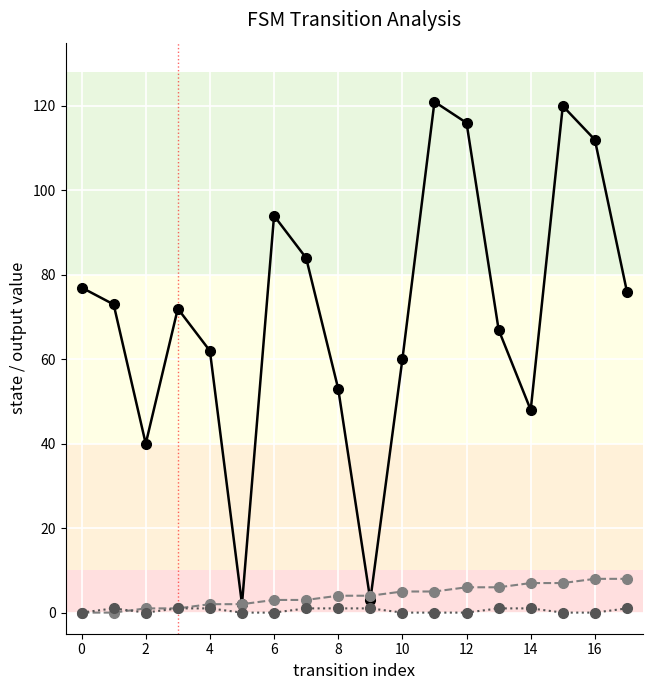

What is the maximum value shown in the chart?

121